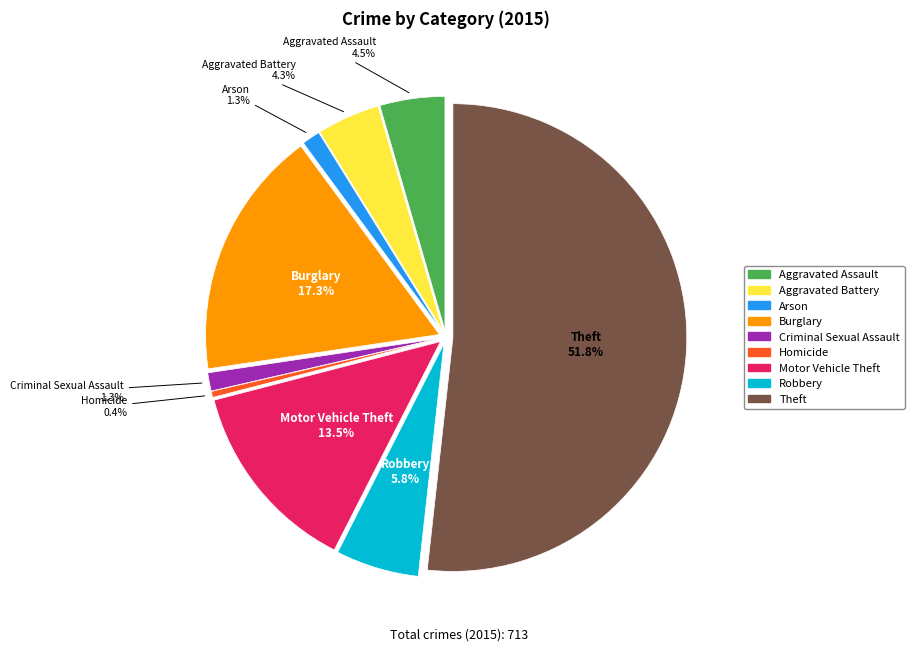

Rank the categories by value from lowest to highest.

Homicide, Arson, Criminal Sexual Assault, Aggravated Battery, Aggravated Assault, Robbery, Motor Vehicle Theft, Burglary, Theft